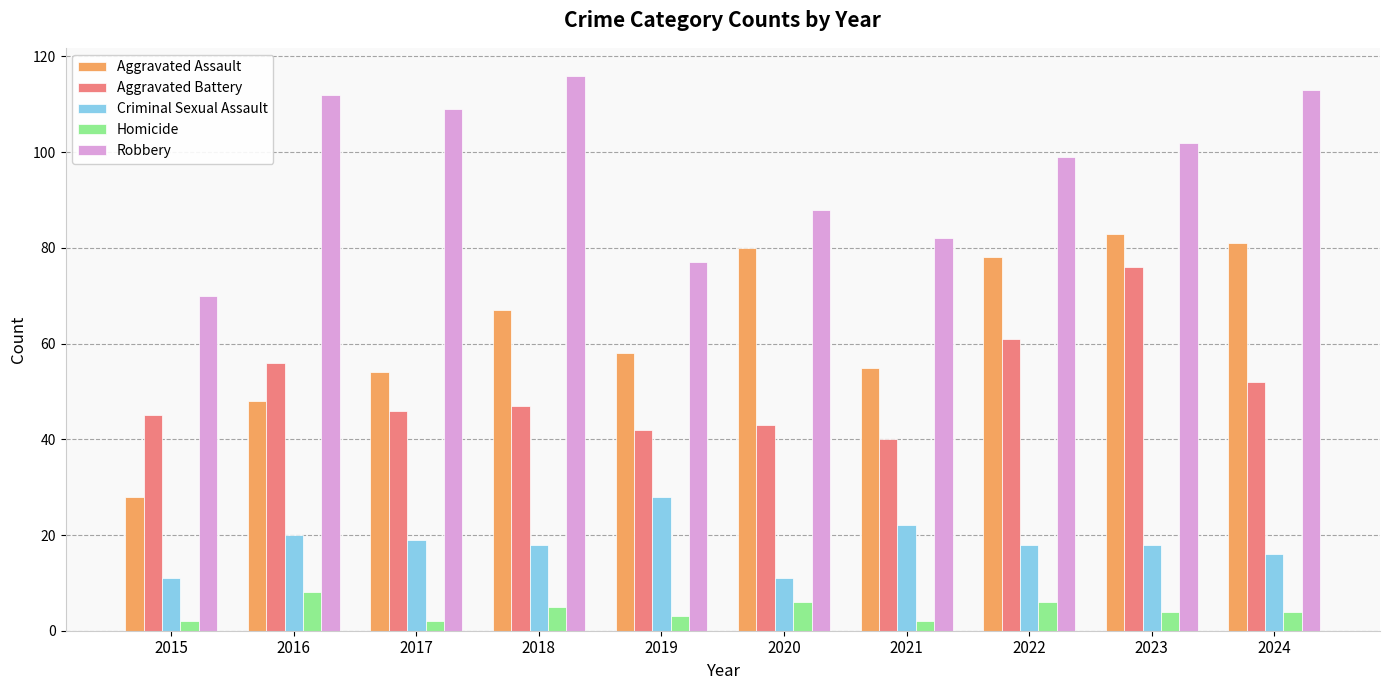

What is the difference between the maximum and minimum values in the Aggravated Assault series?

55